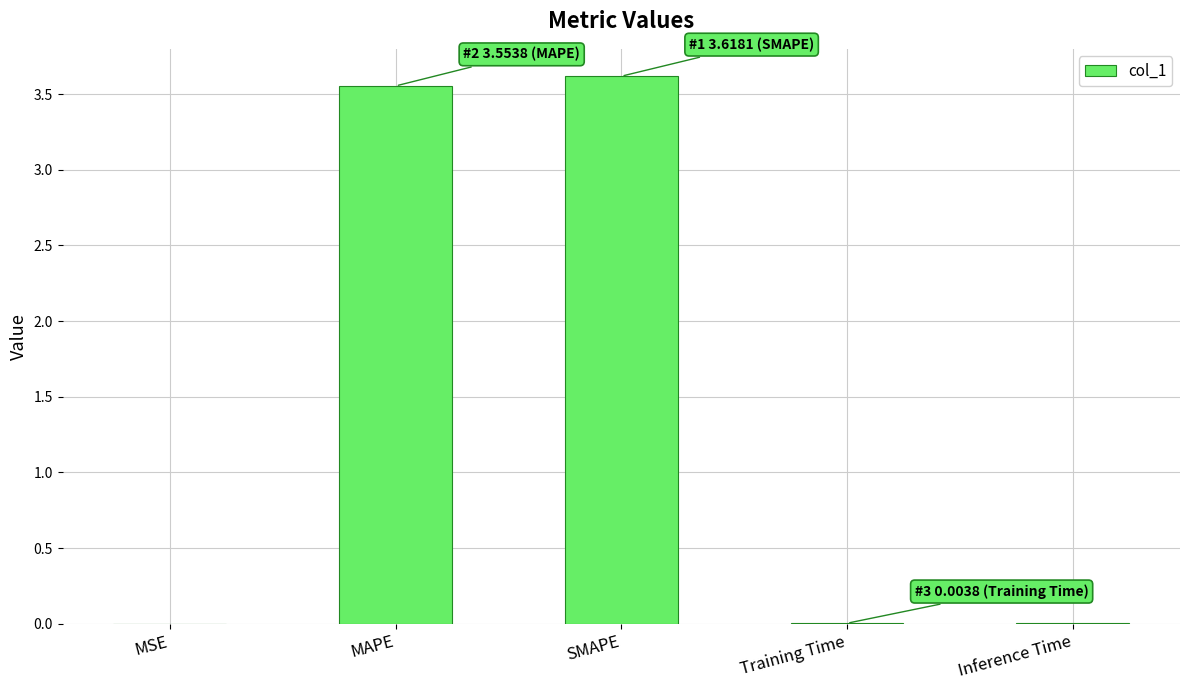

Which has a higher value, SMAPE or MSE?

SMAPE